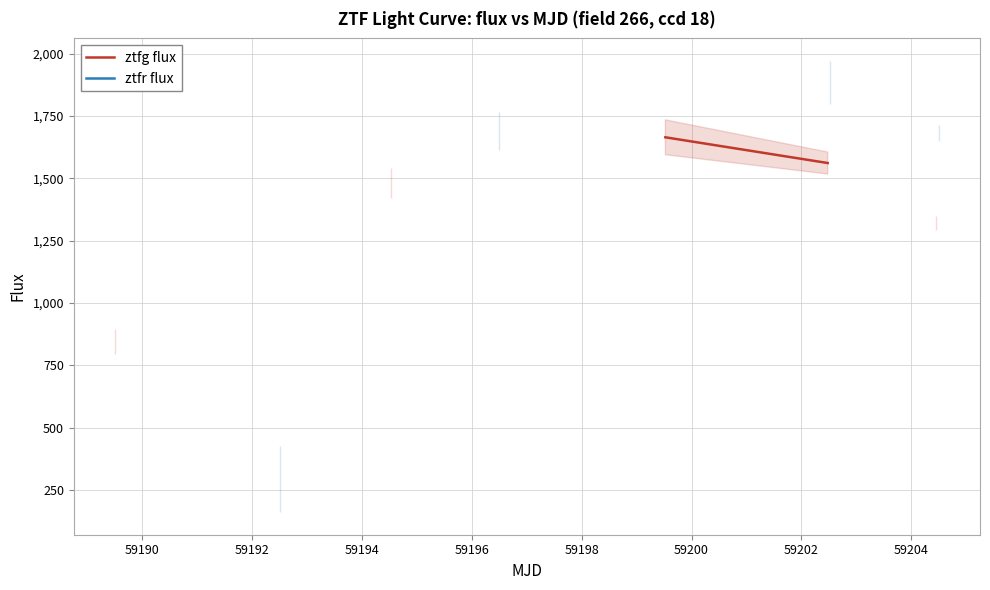

The ztfr flux series shows 293.1 at 59190. True or false?

True